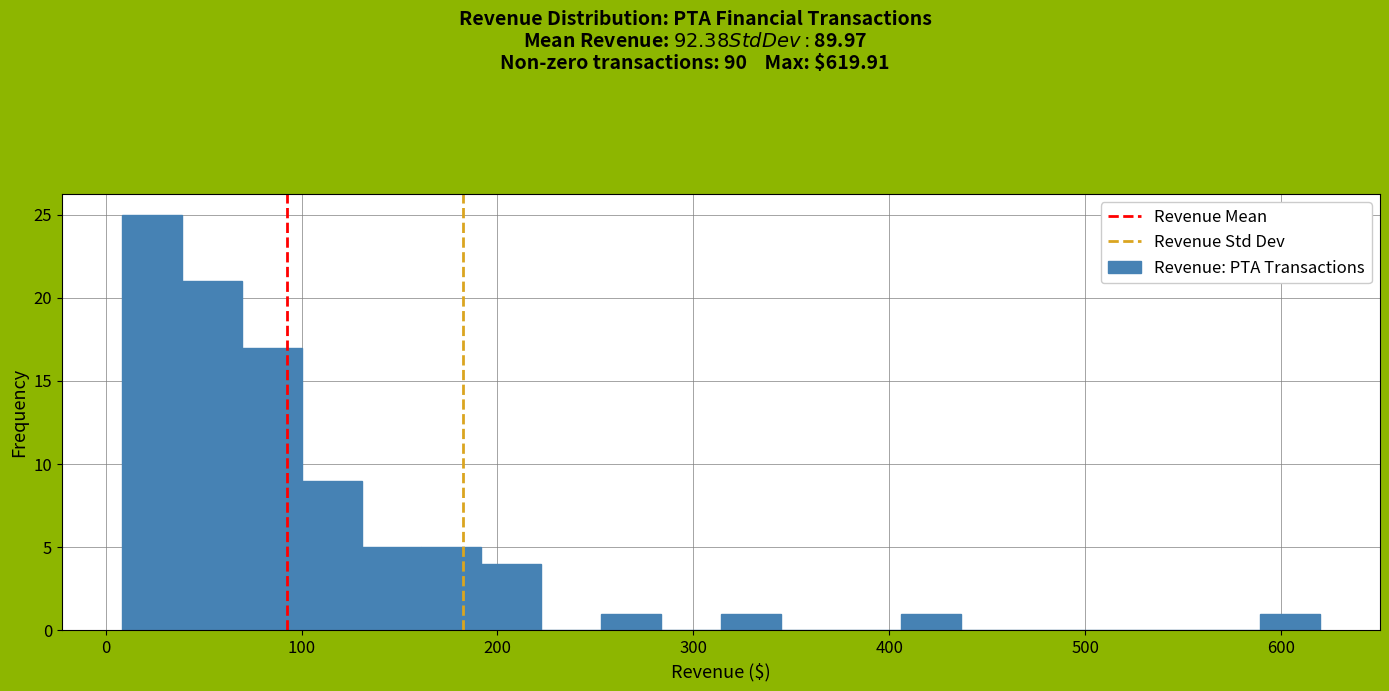

Read against the x-axis, roughly where is the centre of the tallest bar?

20